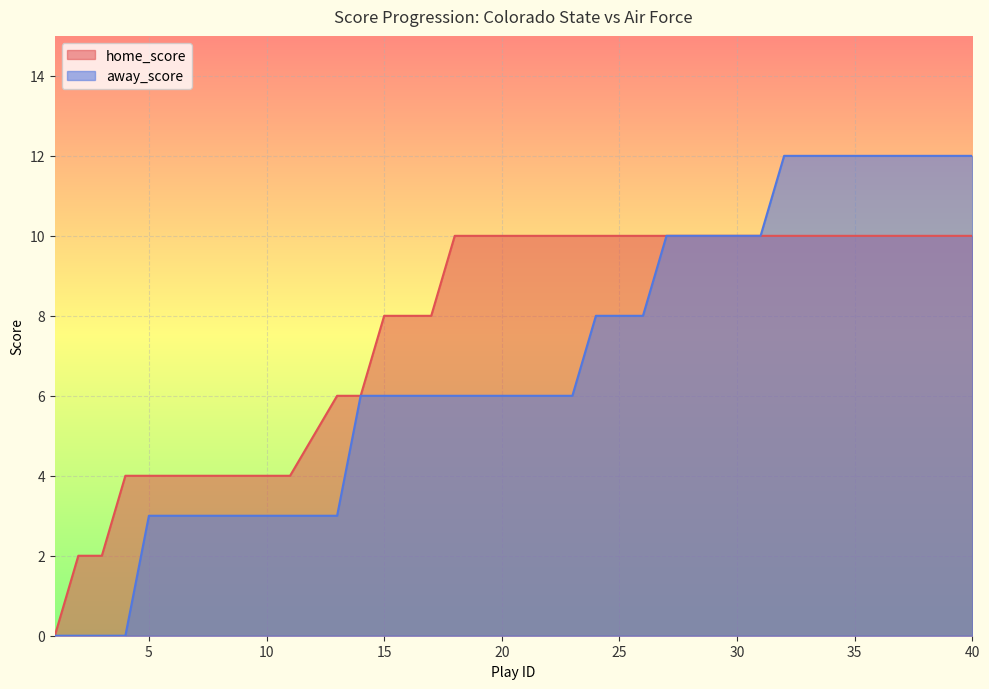

What is the total value across all series at 16?

14